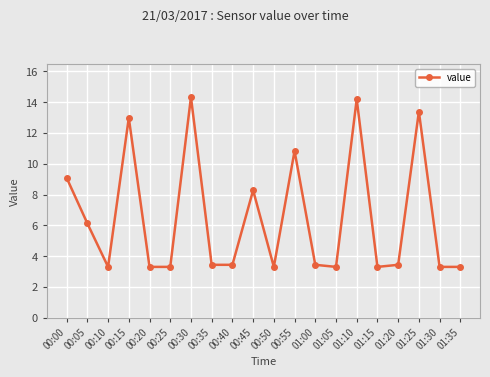

What is the label of the 9th point from the right?

00:55